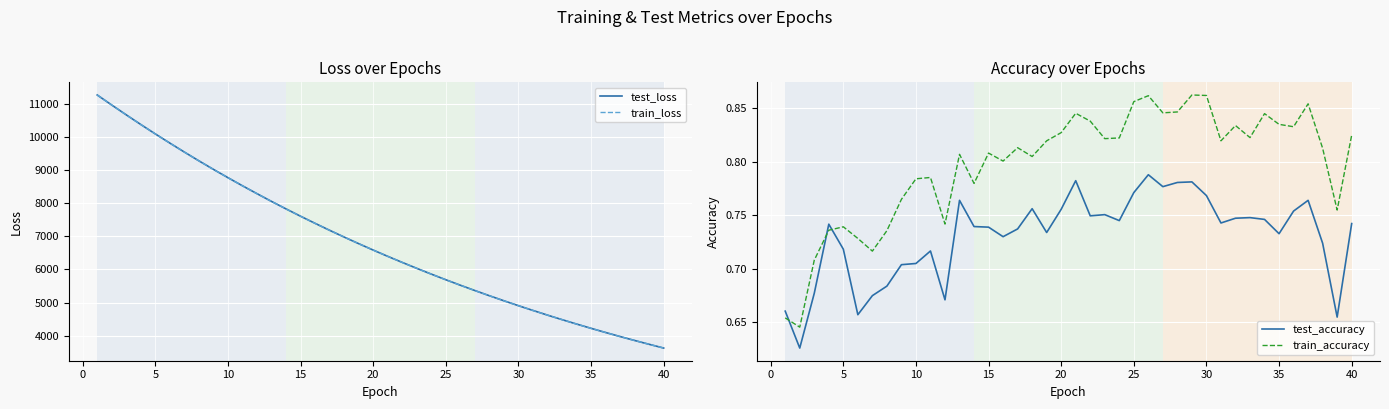

Reading right to left, what are all the values shown in this chart?

test_loss: 3624.9	3738.0	3853.5	3972.4	4095.1	4221.0	4350.3	4483.8	4620.3	4761.0	4905.0	5053.5	5206.0	5362.9	5523.8	5689.0	5859.2	6033.8	6212.7	6396.6	6585.7	6779.7	6979.0	7183.3	7393.4	7608.4	7829.4	8055.9	8290.0	8528.1	8773.7	9024.1	9282.1	9547.2	9818.5	10095.4	10379.9	10671.4	10968.7	11272.0
train_loss: 3624.5	3737.4	3852.9	3971.9	4094.6	4220.5	4349.9	4483.3	4619.9	4760.4	4904.5	5052.9	5205.5	5362.3	5523.1	5688.4	5858.5	6033.0	6211.9	6395.9	6585.1	6779.0	6978.1	7182.7	7392.7	7607.6	7828.6	8055.4	8289.1	8527.3	8772.9	9023.0	9281.0	9546.3	9817.2	10094.7	10379.0	10670.1	10968.3	11271.1
test_accuracy: 0.7	0.7	0.7	0.8	0.8	0.7	0.7	0.7	0.7	0.7	0.8	0.8	0.8	0.8	0.8	0.8	0.7	0.8	0.7	0.8	0.8	0.7	0.8	0.7	0.7	0.7	0.7	0.8	0.7	0.7	0.7	0.7	0.7	0.7	0.7	0.7	0.7	0.7	0.6	0.7
train_accuracy: 0.8	0.8	0.8	0.9	0.8	0.8	0.8	0.8	0.8	0.8	0.9	0.9	0.8	0.8	0.9	0.9	0.8	0.8	0.8	0.8	0.8	0.8	0.8	0.8	0.8	0.8	0.8	0.8	0.7	0.8	0.8	0.8	0.7	0.7	0.7	0.7	0.7	0.7	0.6	0.7